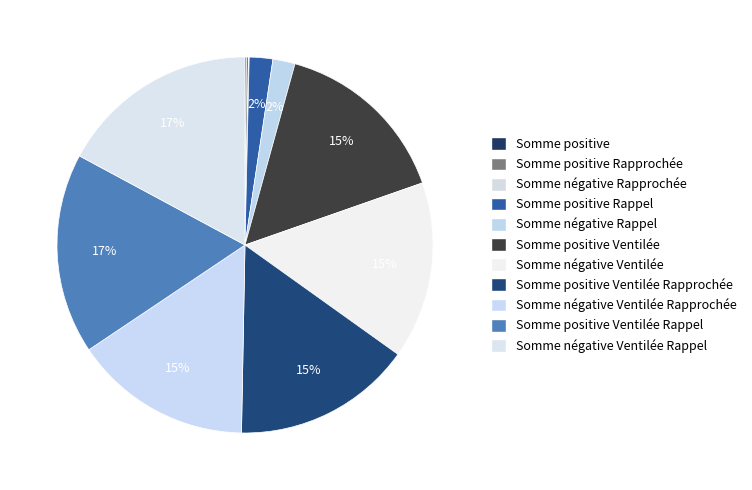

What is the change in value from Somme négative Ventilée to Somme négative Ventilée Rappel?

+32